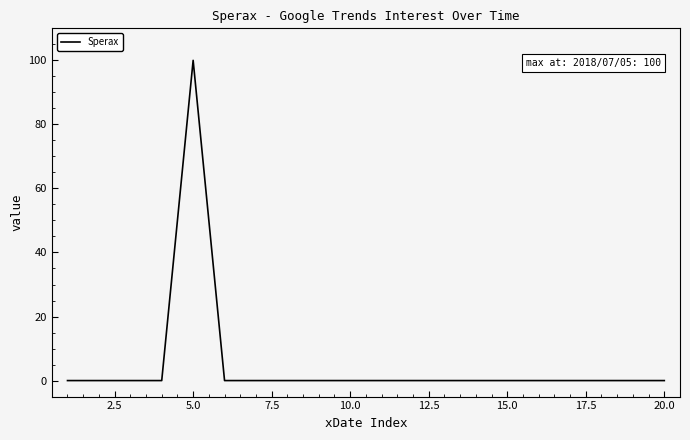

What is the greatest value displayed?

100